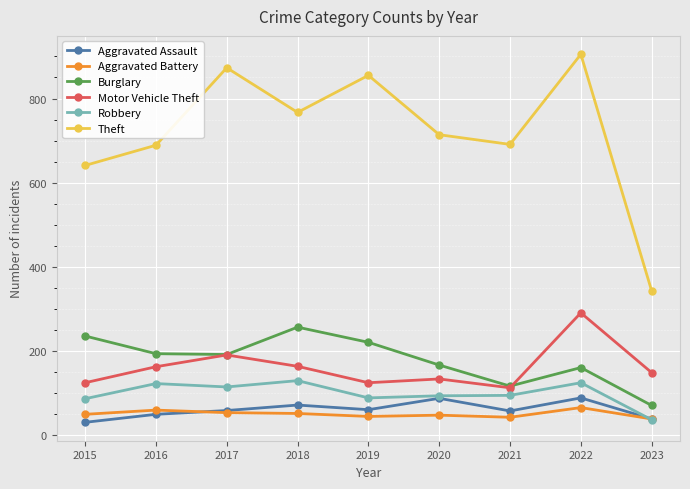

True or false: Robbery and Theft cross at least once.

False